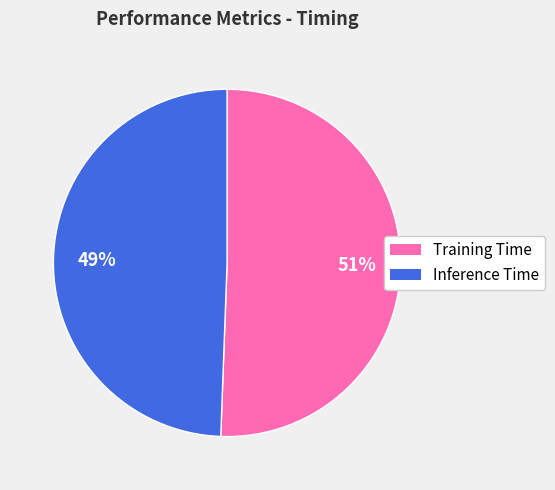

Combined, do Training Time and Inference Time account for over 50%?

Yes